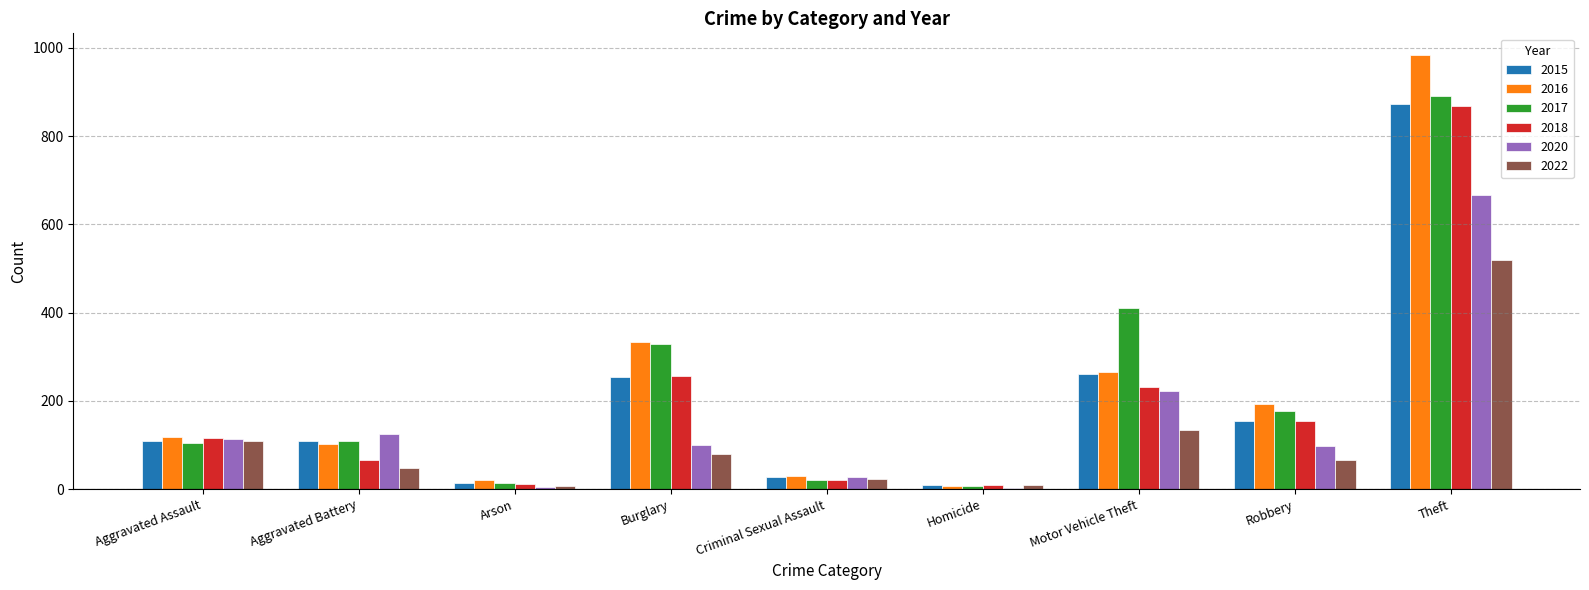

What is the spread (max minus min) of values at Criminal Sexual Assault?

9